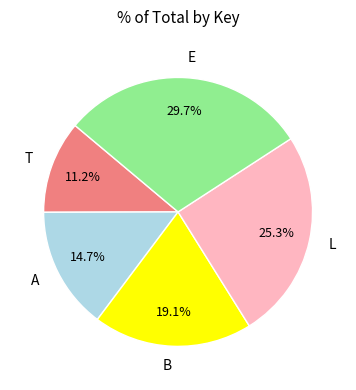

True or false: L accounts for 25% of the total.

True